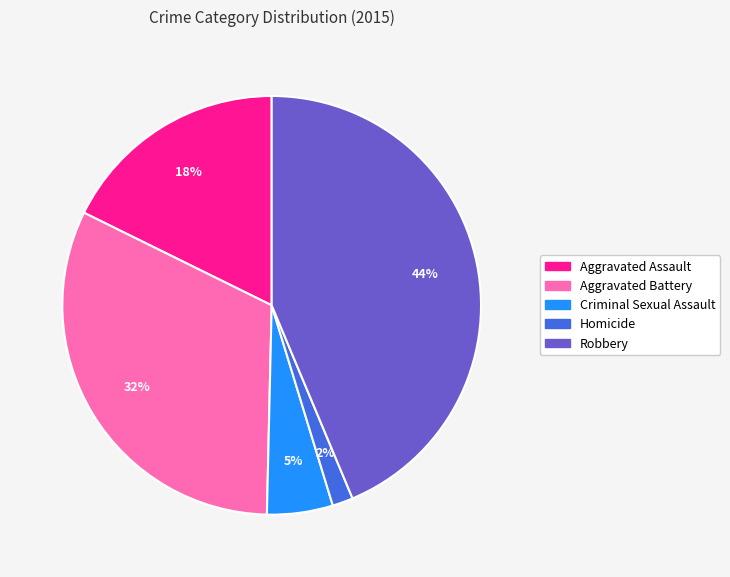

To the nearest percent, what is the combined percentage of Criminal Sexual Assault and Aggravated Assault?

23%